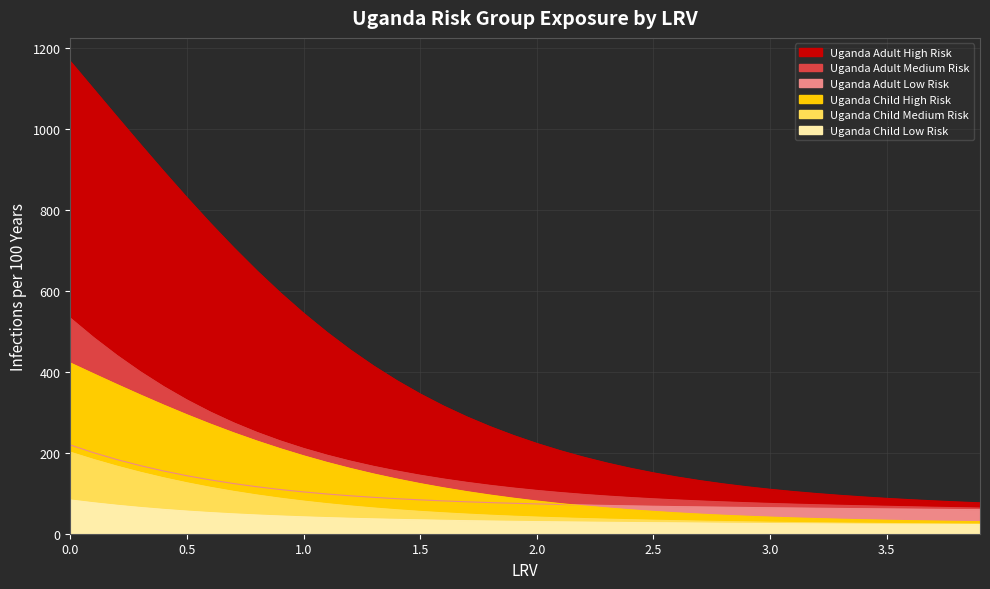

Reading left to right, list all the values displayed in this chart.

Uganda Adult High Risk: 1166.6	1098.1	1029.7	961.8	895.1	830.0	767.0	706.6	649.2	595.1	544.5	497.5	454.2	414.4	378.1	345.2	315.4	288.6	264.5	242.7	223.0	205.2	189.2	174.7	161.9	150.4	140.2	131.1	123.1	116.0	109.8	104.2	99.2	94.8	90.9	87.3	84.1	81.2	78.6	76.3
Uganda Adult Medium Risk: 532.4	484.5	440.4	400.1	363.4	330.3	300.6	274.0	250.4	229.4	210.7	194.2	179.5	166.5	154.9	144.5	135.3	127.0	119.5	112.9	107.0	101.8	97.2	93.1	89.5	86.3	83.5	81.0	78.7	76.6	74.8	73.1	71.6	70.2	68.9	67.7	66.5	65.4	64.3	63.3
Uganda Adult Low Risk: 219.3	200.2	183.2	168.3	155.0	143.3	133.0	123.9	116.0	109.2	103.3	98.1	93.7	89.9	86.5	83.6	81.1	78.9	76.9	75.2	73.6	72.2	71.0	69.9	68.8	67.9	67.1	66.3	65.5	64.9	64.2	63.6	63.0	62.4	61.9	61.3	60.8	60.3	59.9	59.4
Uganda Child High Risk: 421.7	394.9	368.6	342.8	317.8	293.8	270.9	249.3	229.0	210.1	192.5	176.3	161.3	147.7	135.2	123.8	113.4	104.0	95.5	87.8	80.8	74.5	68.8	63.7	59.2	55.2	51.6	48.4	45.6	43.2	41.0	39.1	37.4	35.9	34.6	33.4	32.3	31.3	30.5	29.7
Uganda Child Medium Risk: 201.4	183.4	166.9	151.9	138.2	125.8	114.7	104.7	95.7	87.8	80.6	74.3	68.7	63.7	59.2	55.2	51.7	48.5	45.7	43.3	41.1	39.2	37.5	36.0	34.6	33.4	32.2	31.1	30.2	29.2	28.4	27.7	27.0	26.3	25.8	25.3	24.9	24.5	24.1	23.8
Uganda Child Low Risk: 83.4	76.5	70.3	64.9	60.1	55.9	52.3	49.1	46.3	43.8	41.7	39.8	38.2	36.7	35.4	34.2	33.2	32.2	31.4	30.6	29.9	29.3	28.7	28.2	27.7	27.2	26.8	26.3	25.9	25.5	25.1	24.8	24.4	24.1	23.8	23.5	23.3	23.0	22.8	22.6